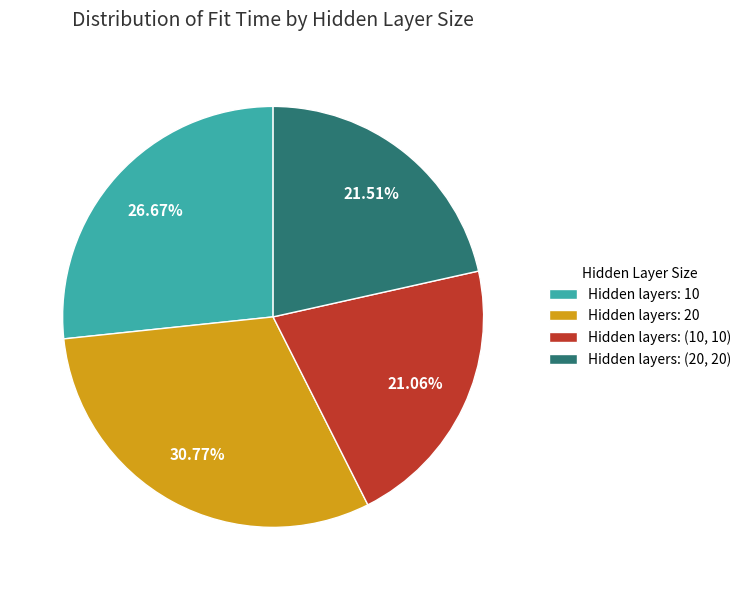

Do Hidden layers: (10, 10) and Hidden layers: (20, 20) together represent more than half of the pie?

No